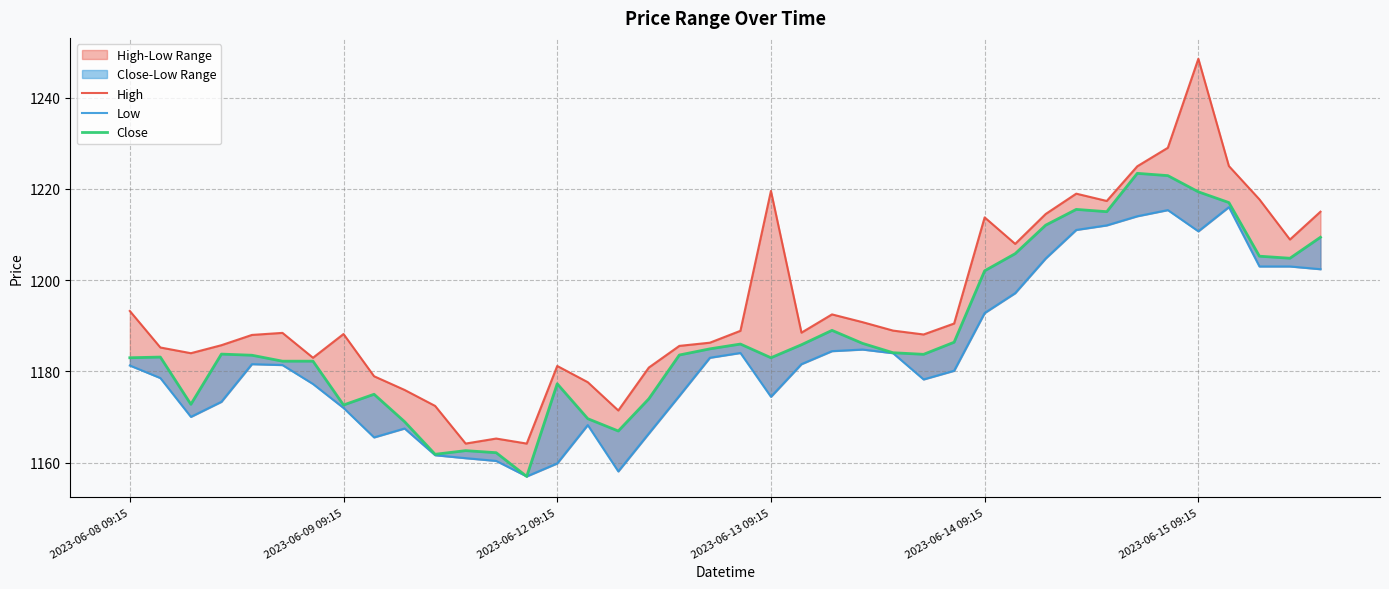

What is the sum of the High values at 35 and 29?

2456.4